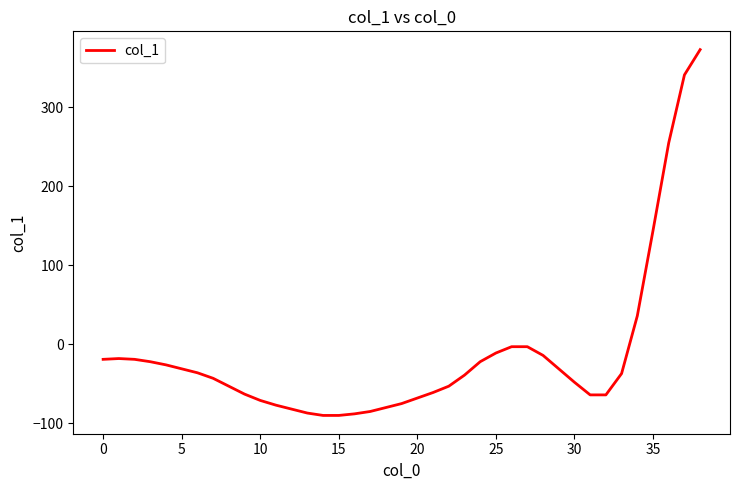

What is the maximum value shown in the chart?

373